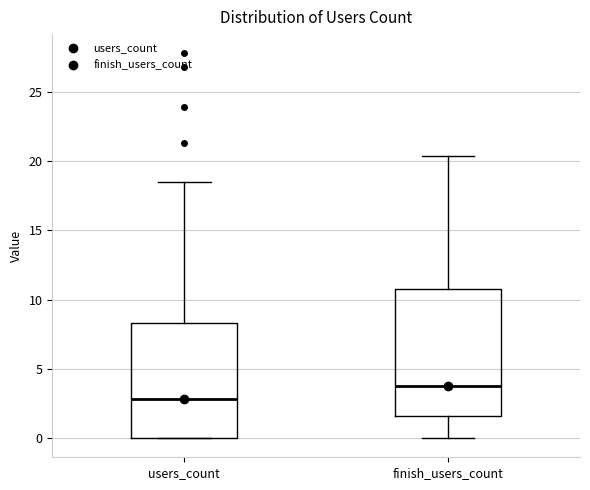

Reading left to right, read every box against the y-axis: the position of its median line, the range the box covers, and the ends of its whiskers. The values are not printed on the chart, so give them approximately, as read against the axis.

users_count: median 3.0, box 0.0 to 8.5, whiskers 0.0 to 18.5
finish_users_count: median 4.0, box 1.5 to 11.0, whiskers 0.0 to 20.5